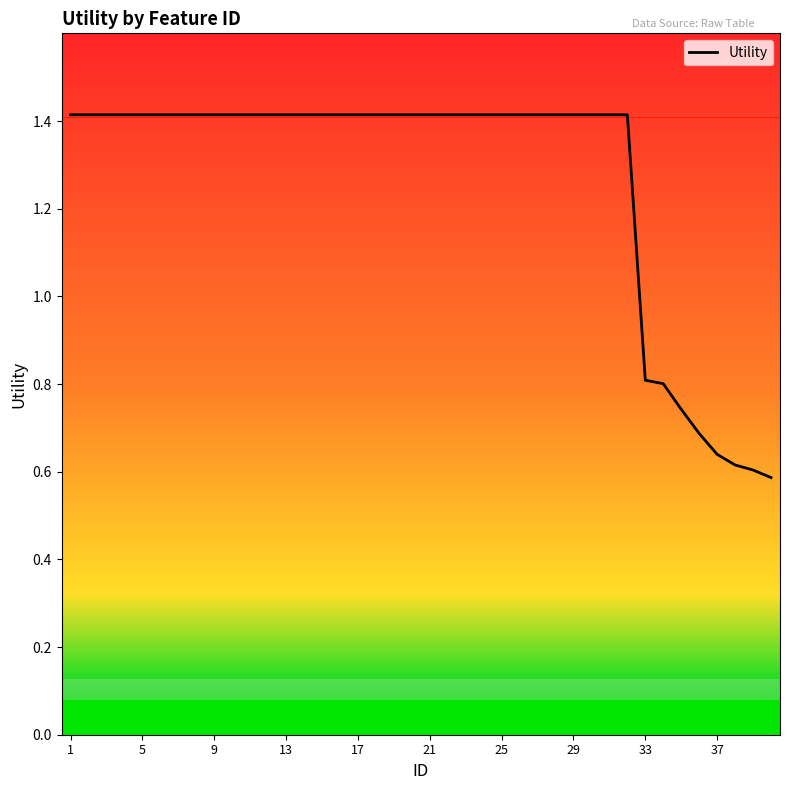

Does the chart have visible grid lines?

No